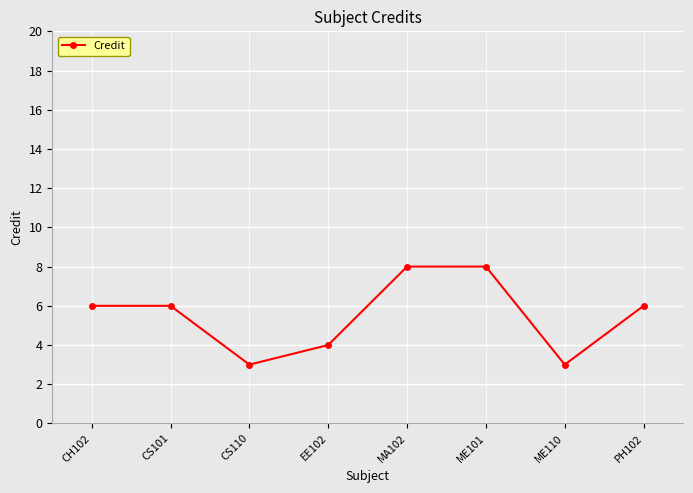

Reading left to right, extract all data points from this chart.

6	6	3	4	8	8	3	6